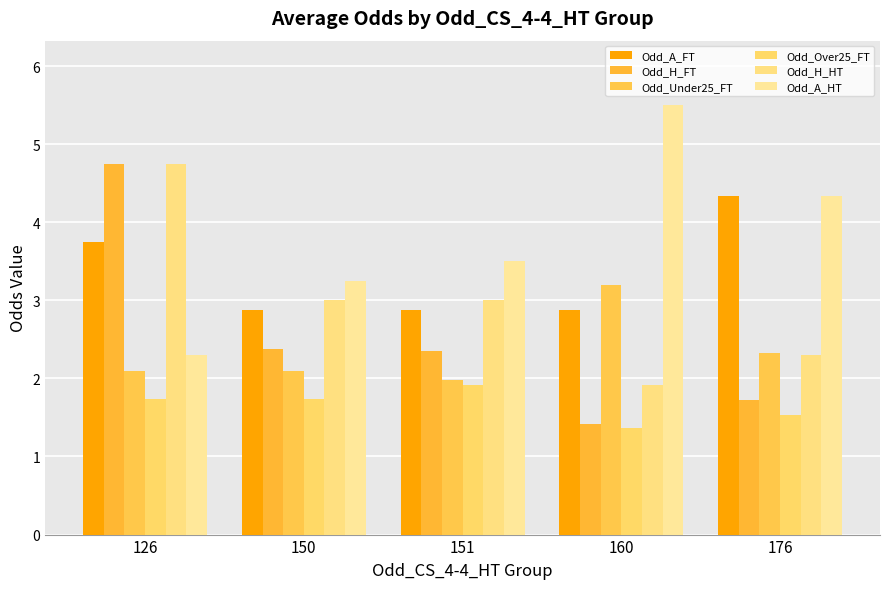

What is the difference between the highest and lowest values at 160?

4.1